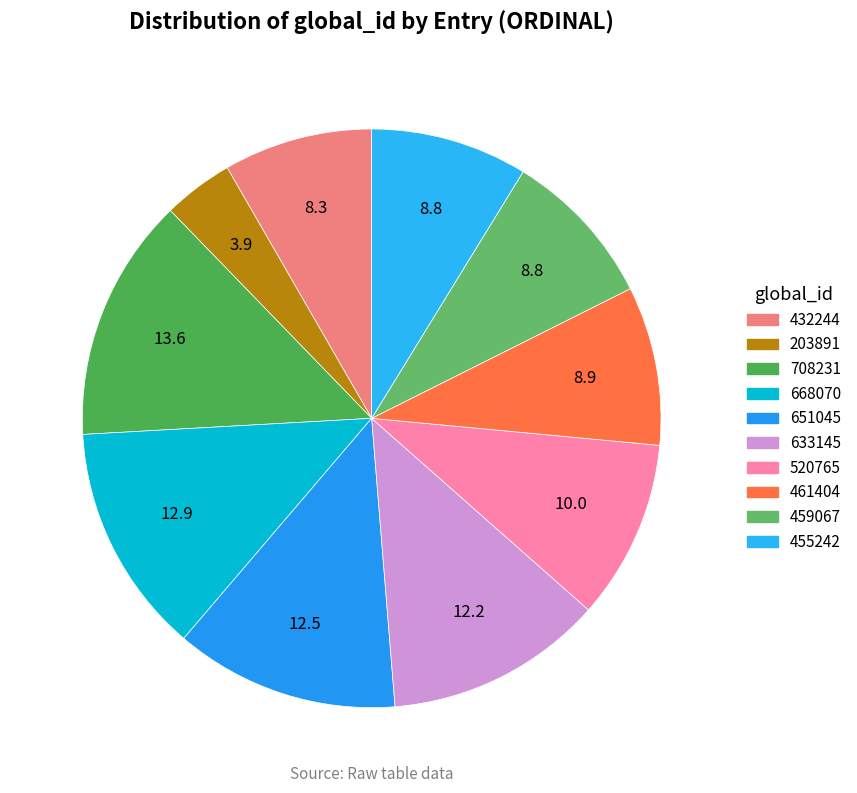

Is it true that 668070 is 13% of the pie?

True